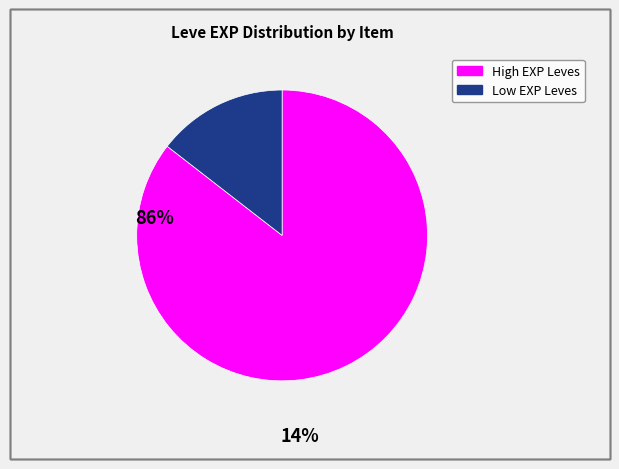

Is there any slice that represents more than half of the pie?

Yes